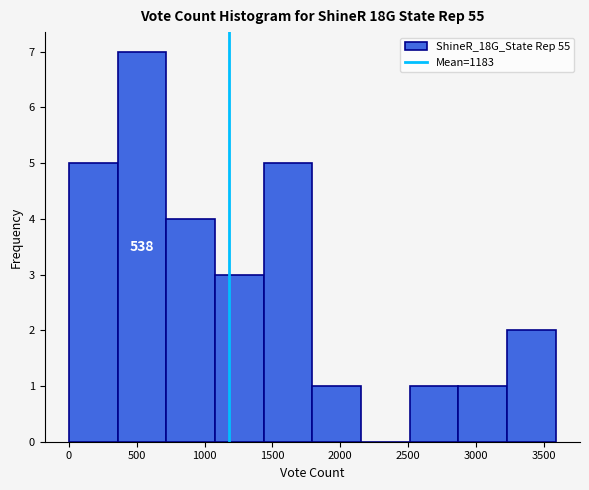

Over which range of the x-axis is the bar tallest?

350 to 700